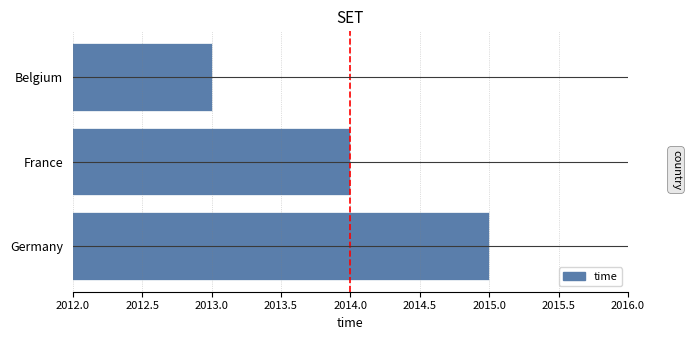

How many data points are less than 2014?

1